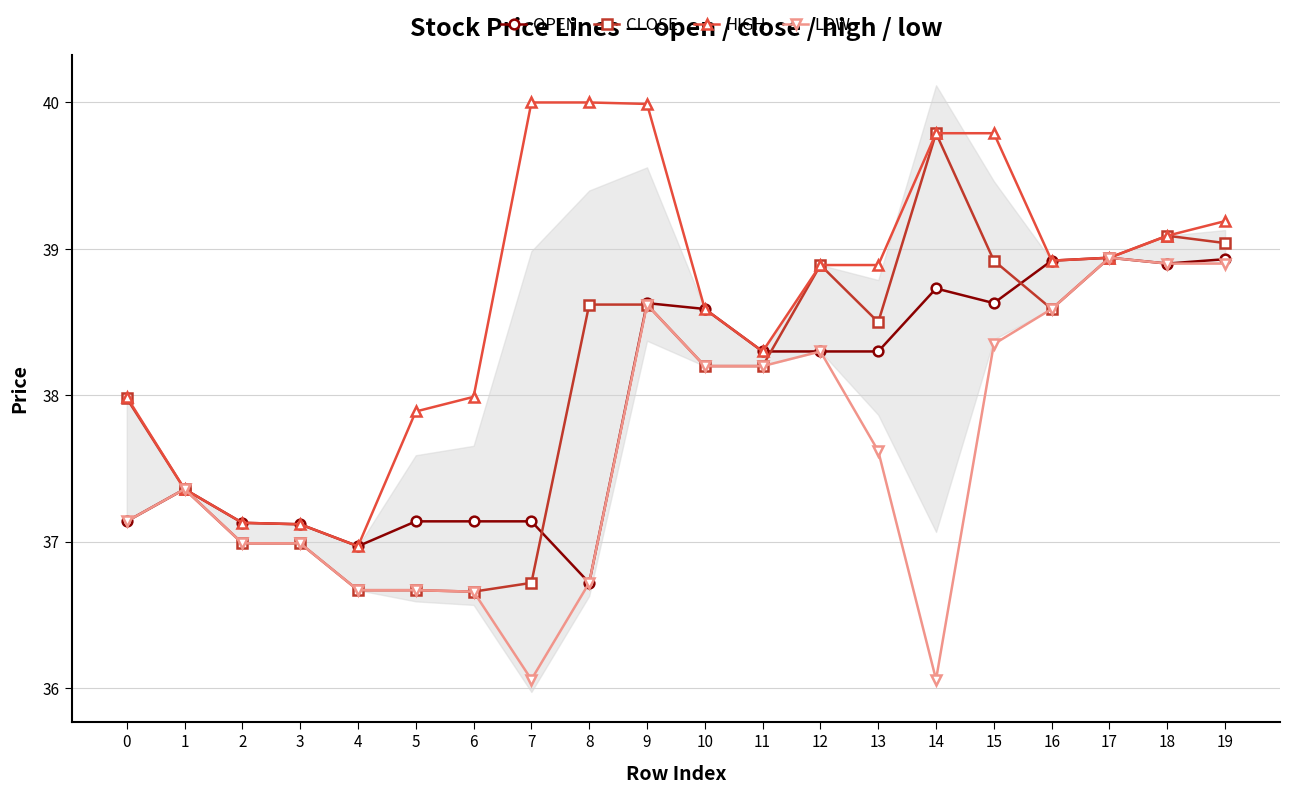

Reading left to right, what are all the values shown in this chart?

OPEN: 37.1	37.4	37.1	37.1	37.0	37.1	37.1	37.1	36.7	38.6	38.6	38.3	38.3	38.3	38.7	38.6	38.9	38.9	38.9	38.9
CLOSE: 38.0	37.4	37.0	37.0	36.7	36.7	36.7	36.7	38.6	38.6	38.2	38.2	38.9	38.5	39.8	38.9	38.6	38.9	39.1	39.0
HIGH: 38.0	37.4	37.1	37.1	37.0	37.9	38.0	40.0	40.0	40.0	38.6	38.3	38.9	38.9	39.8	39.8	38.9	38.9	39.1	39.2
LOW: 37.1	37.4	37.0	37.0	36.7	36.7	36.7	36.1	36.7	38.6	38.2	38.2	38.3	37.6	36.1	38.4	38.6	38.9	38.9	38.9